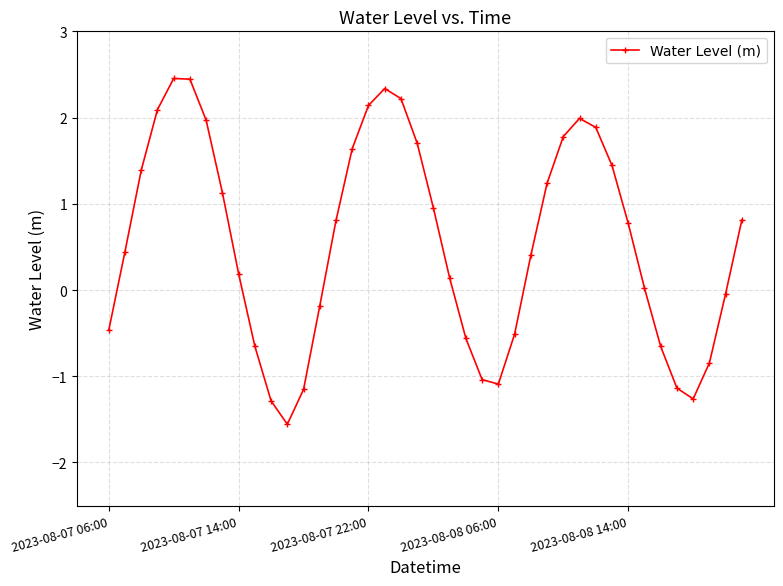

What is the maximum value shown in the chart?

2.5